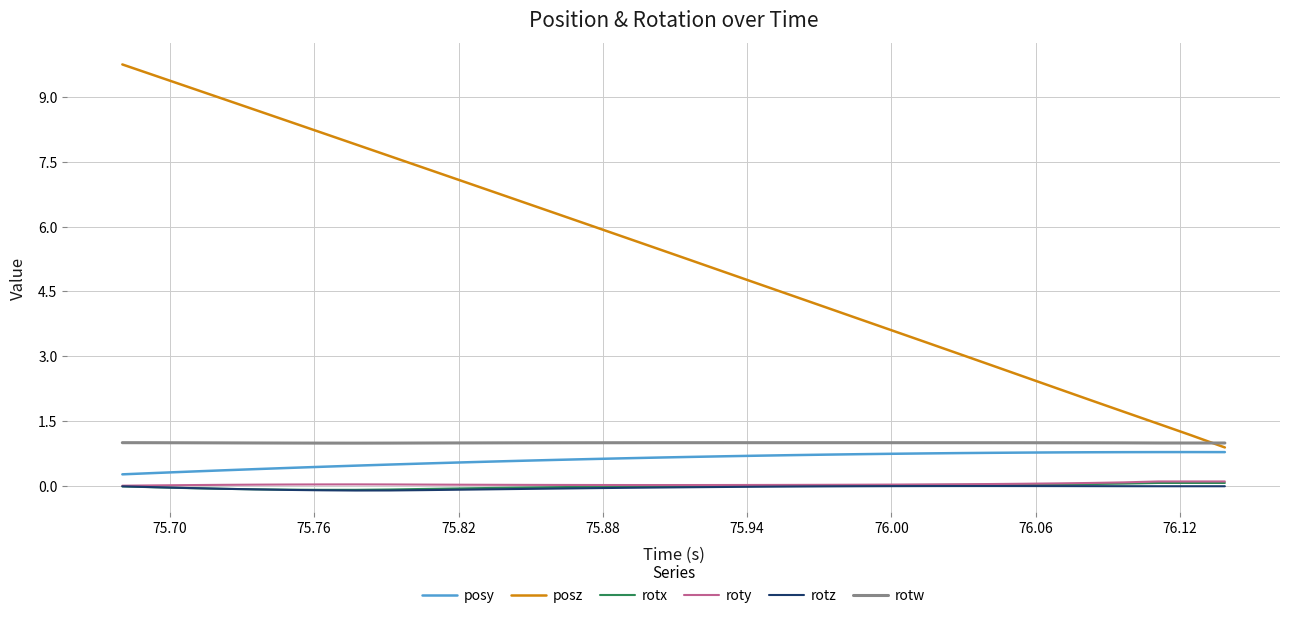

What is the maximum value shown in the chart?

9.8